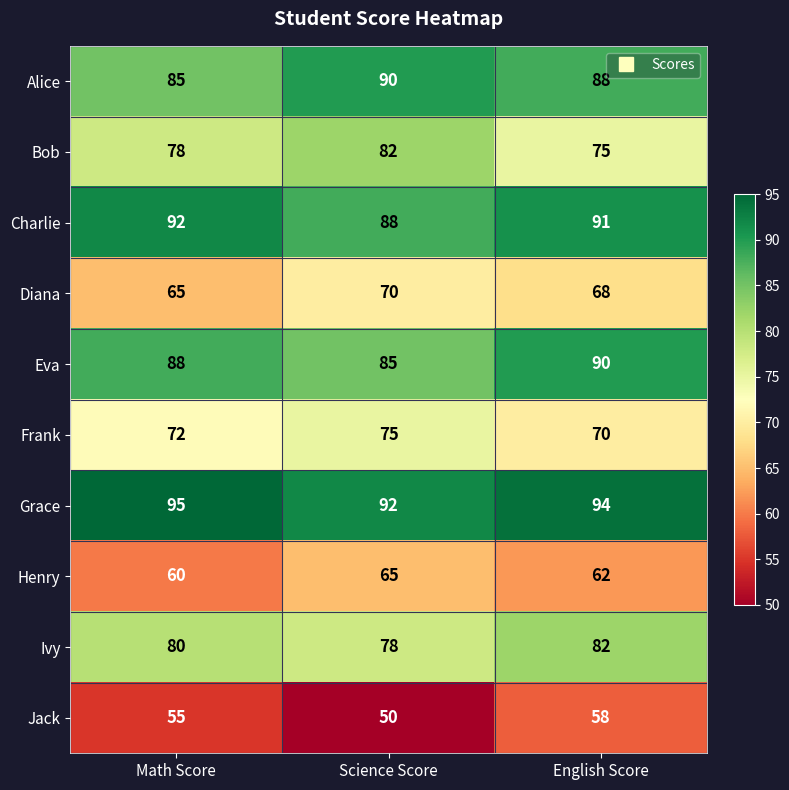

What is the difference between the highest and lowest values at Math Score?

40